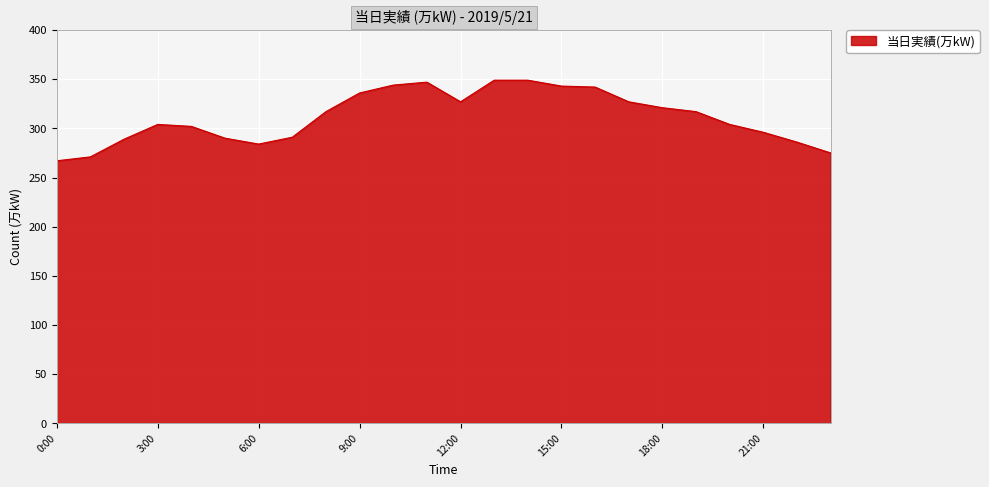

What is the minimum value shown in the chart?

267